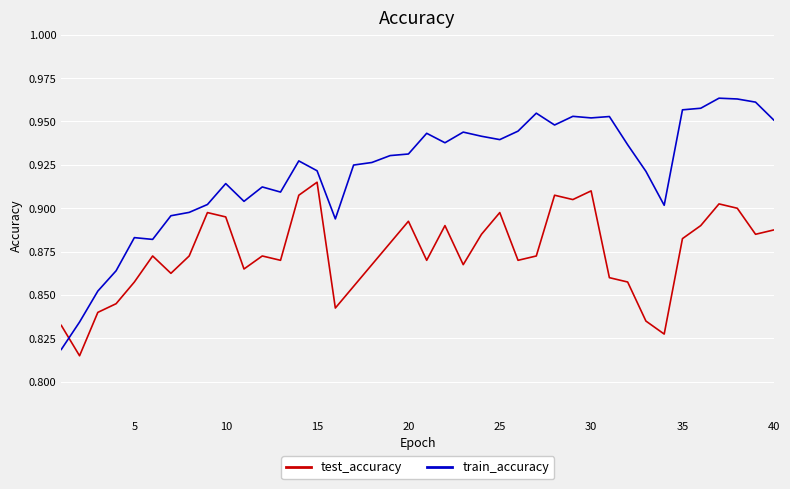

How many intersections are there between test_accuracy and train_accuracy?

1